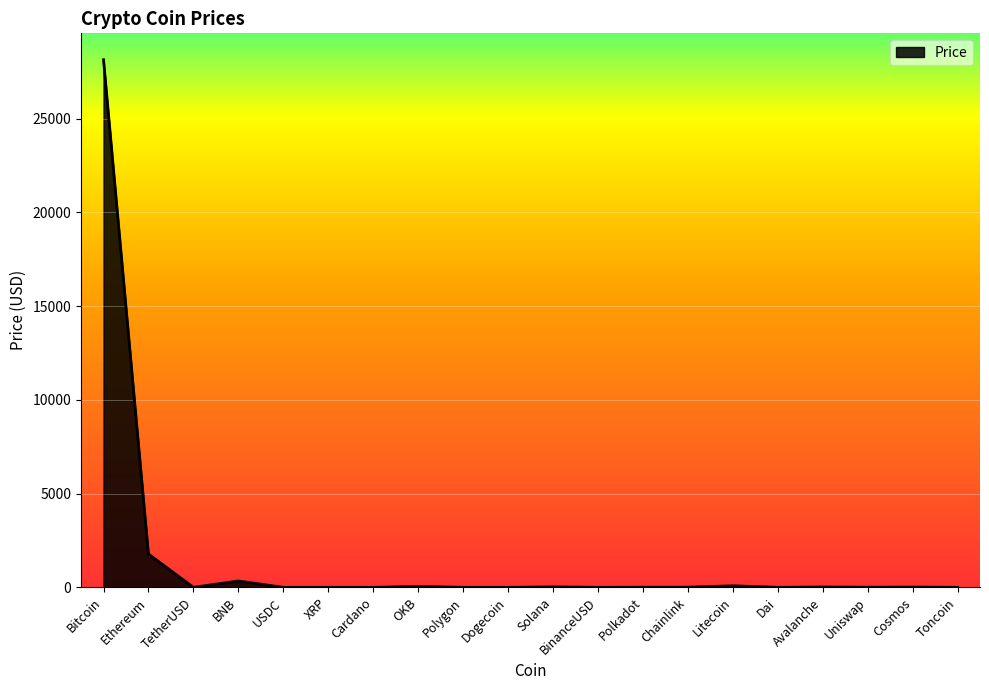

What is the minimum value shown in the chart?

0.1